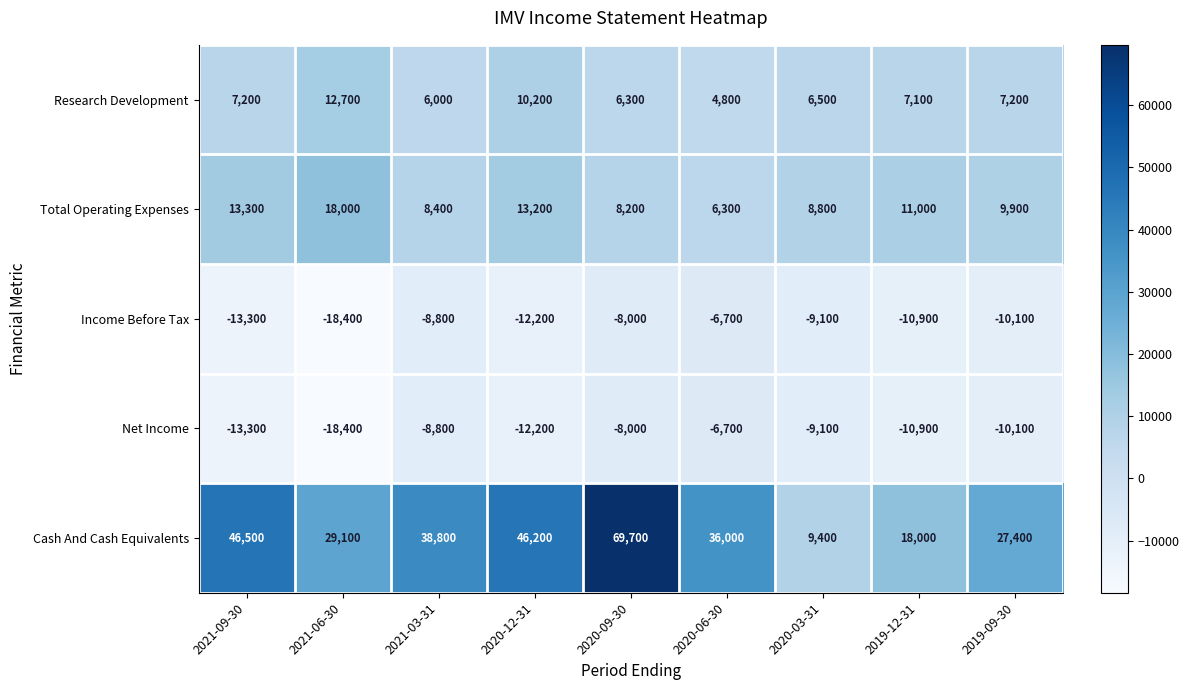

At which category is the sum across all series the highest?

2020-09-30